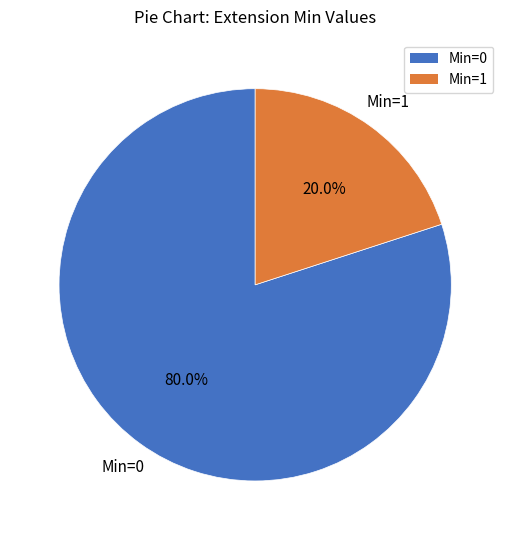

Count the number of slices in the pie.

2